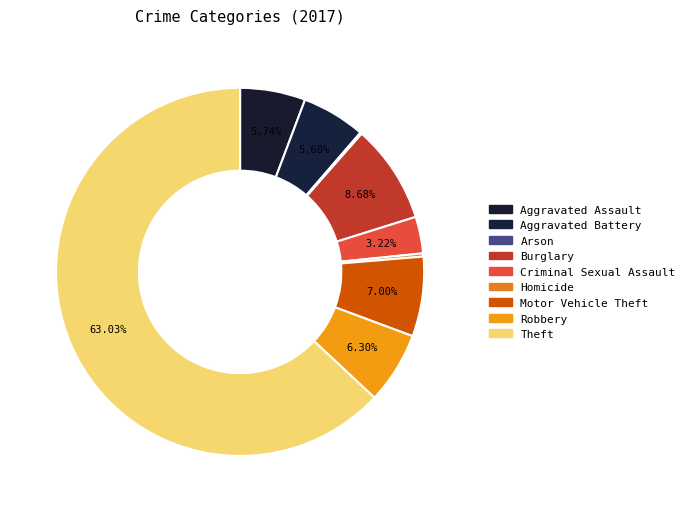

Is it true that Robbery is 6% of the pie?

True